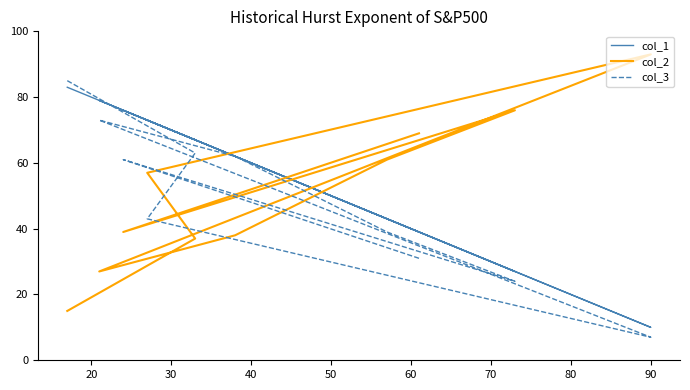

Which has a higher value, 90 or 60?

90